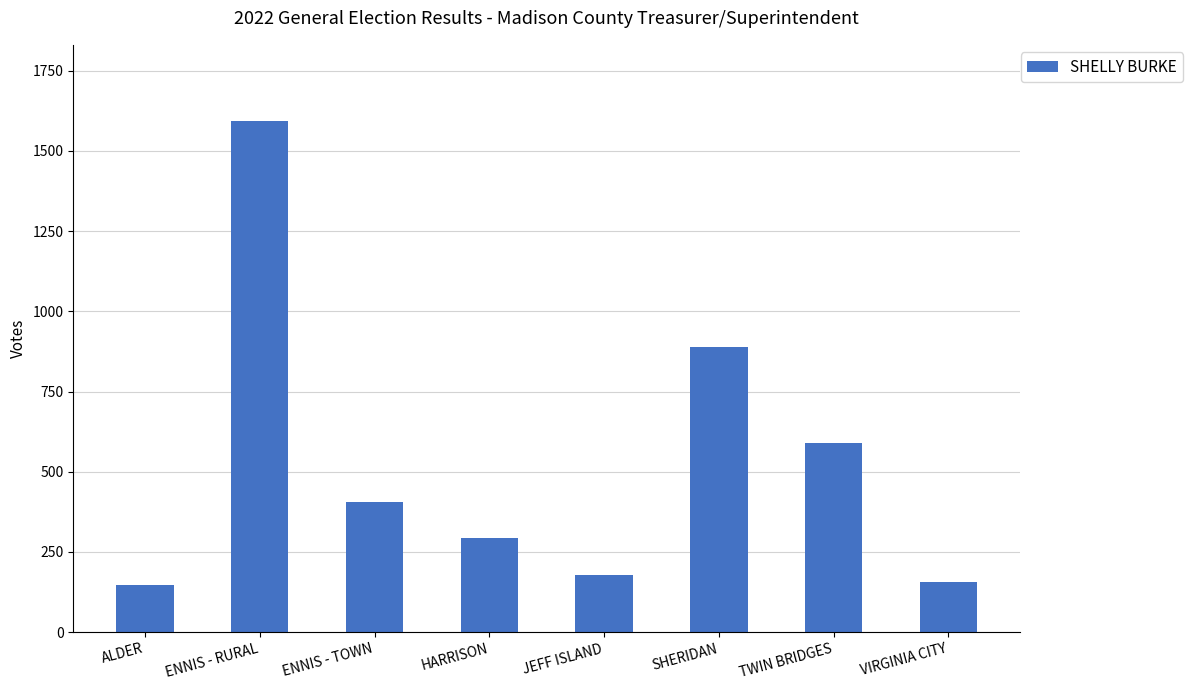

What is the greatest value displayed?

1592